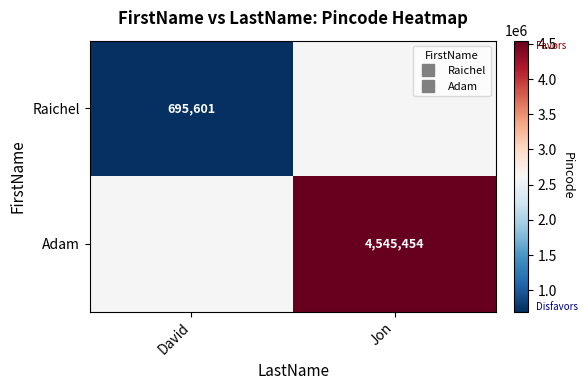

List the labels in order of Adam value, smallest first.

David, Jon